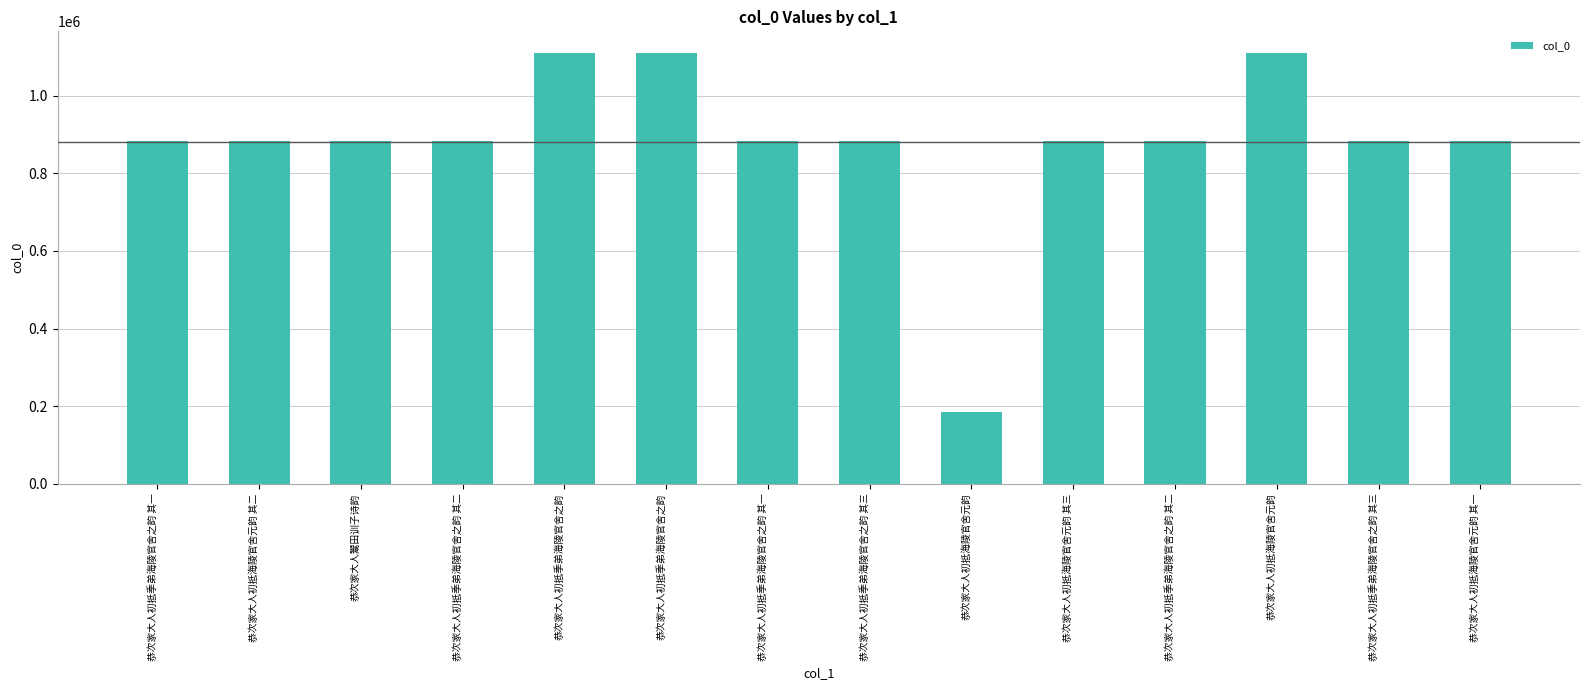

Is it true that the value at 恭次家大人初抵海陵官舍元韵 其一 is 1270871?

False